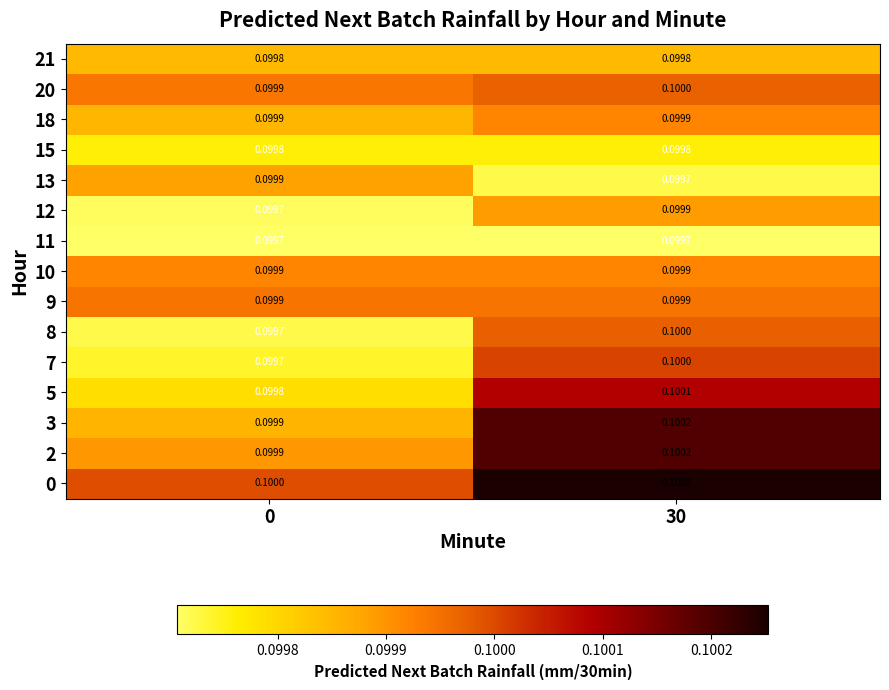

How many categories are shown in the chart?

2